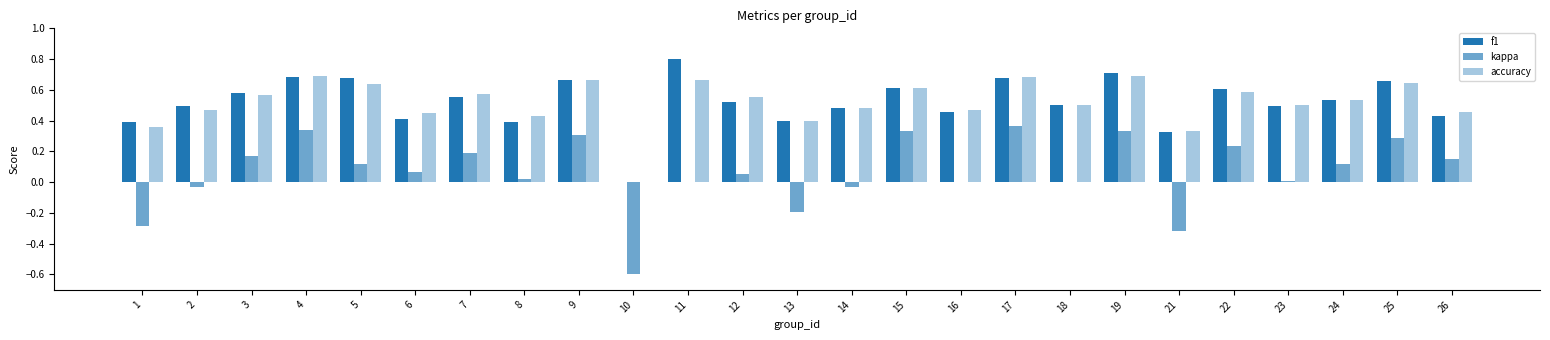

Is it true that f1 equals 0.4 at 3?

False